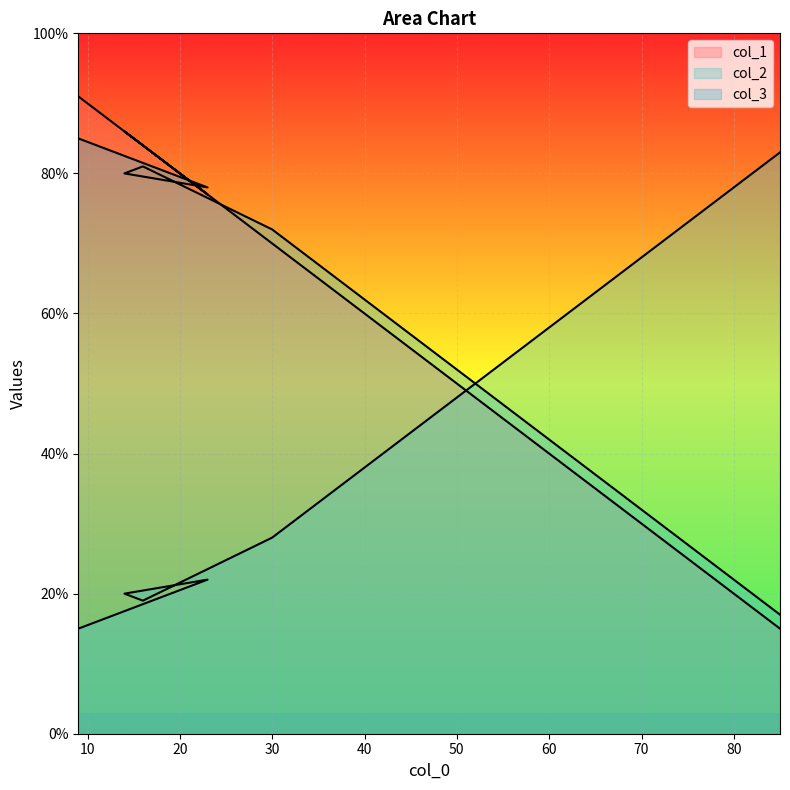

Does the chart display data point markers on the line(s)?

No